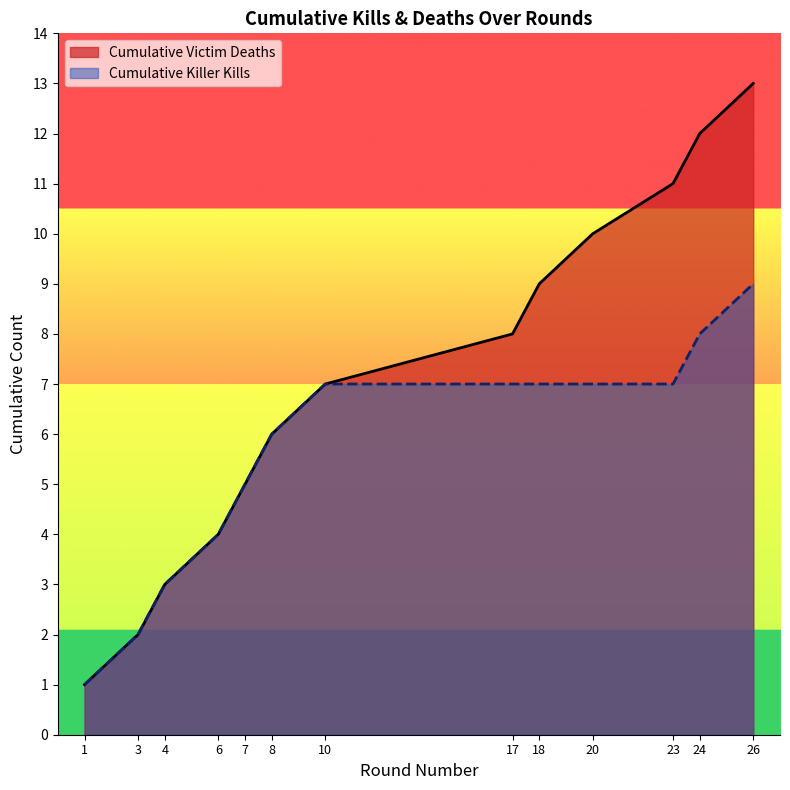

Between 24 and 17, which is larger?

24